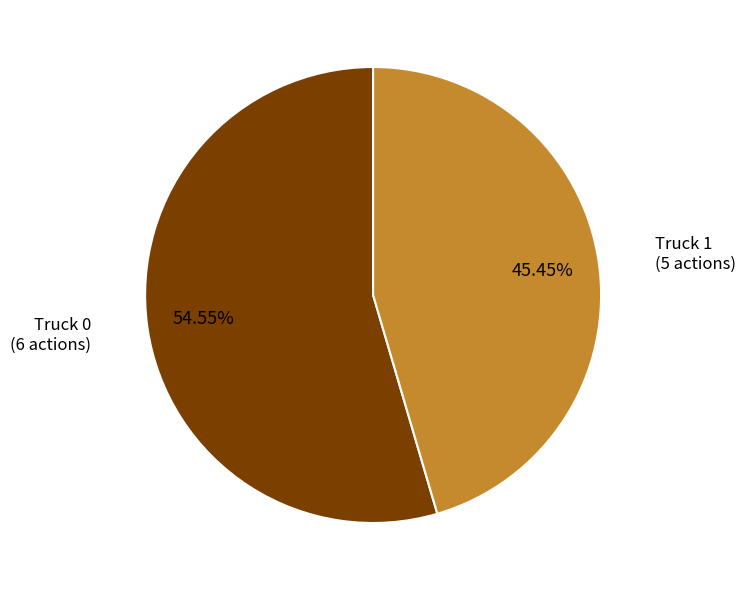

Is there a majority slice in this chart?

Yes